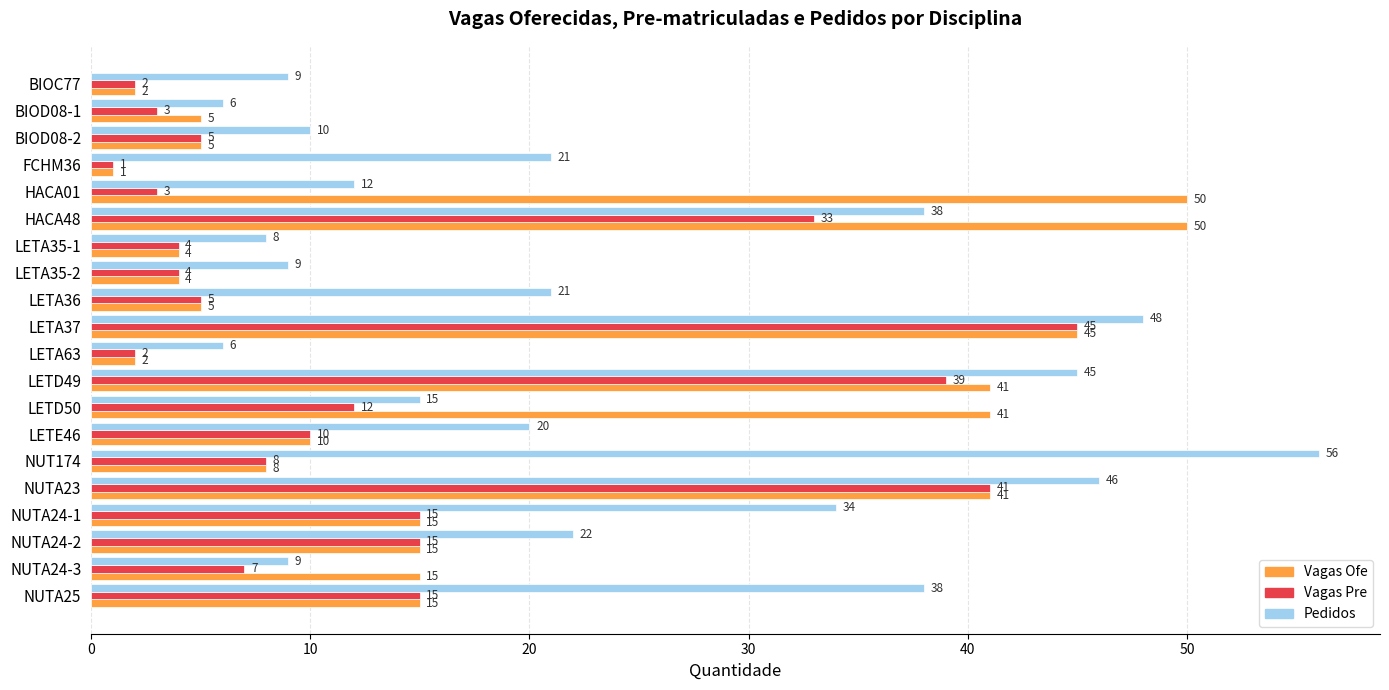

Is it true that Vagas Ofe equals 41 at LETD50?

True